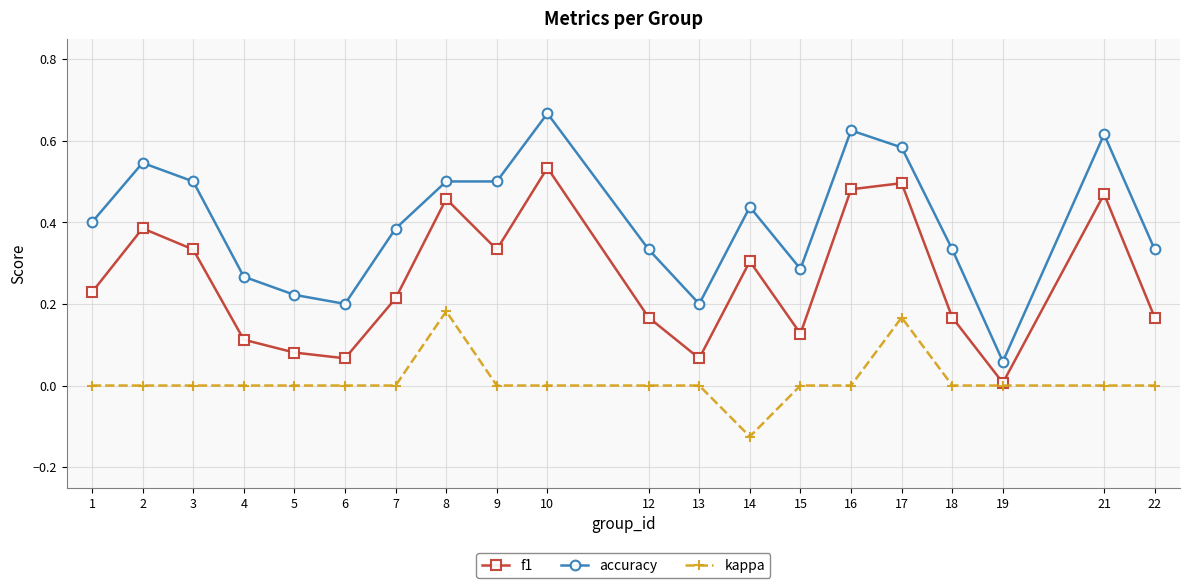

The f1 series shows 0.8 at 21. True or false?

False